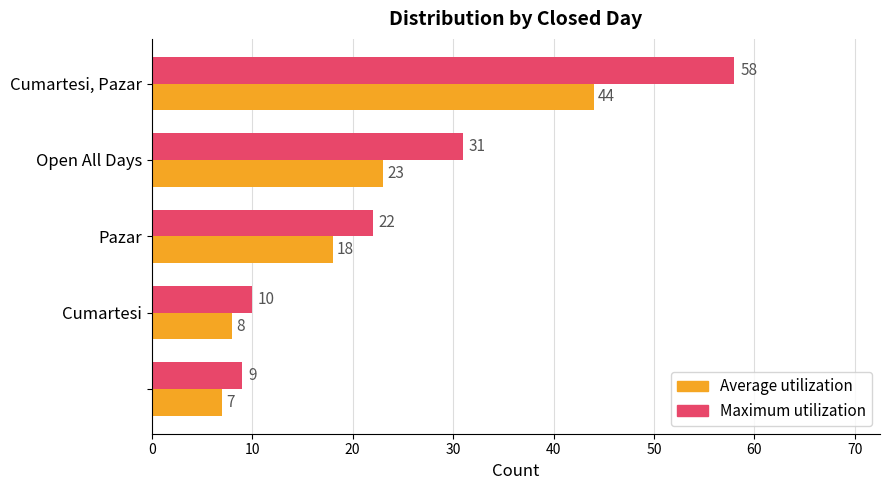

What are all the series names shown in the legend?

Average utilization, Maximum utilization